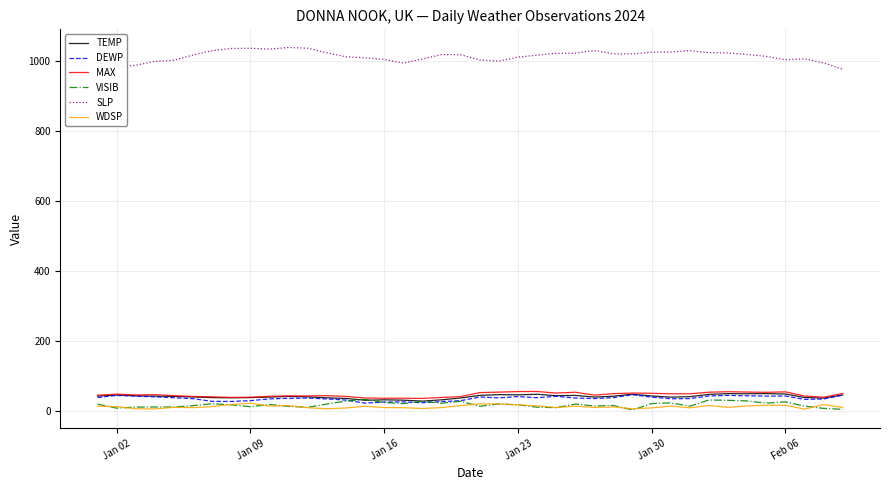

Which series has the largest total across all categories?

SLP